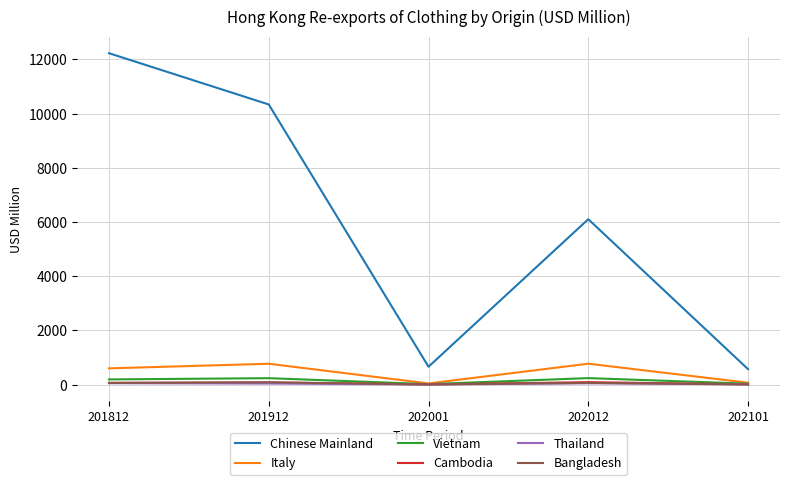

At which category is the sum across all series the highest?

201812